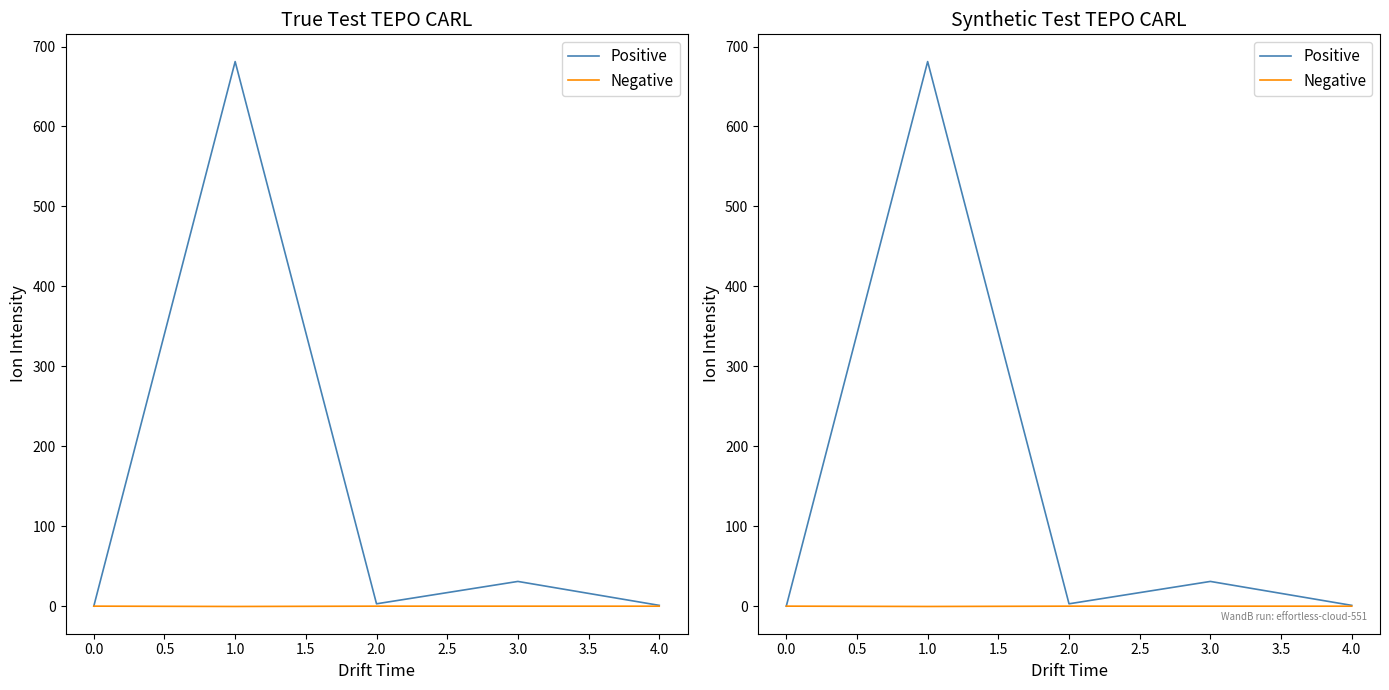

True or false: Negative and Positive intersect in this chart.

False